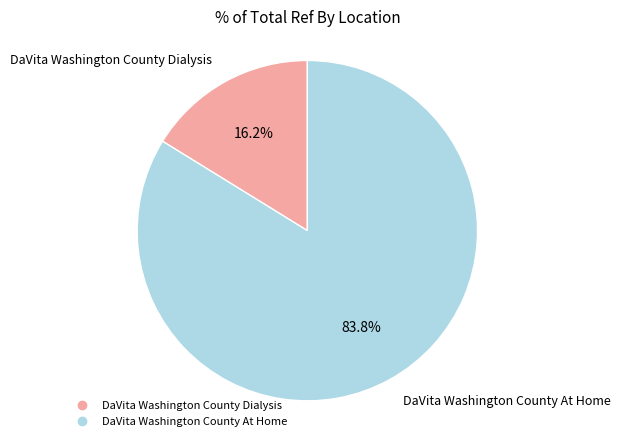

Between DaVita Washington County At Home and DaVita Washington County Dialysis, which is larger?

DaVita Washington County At Home